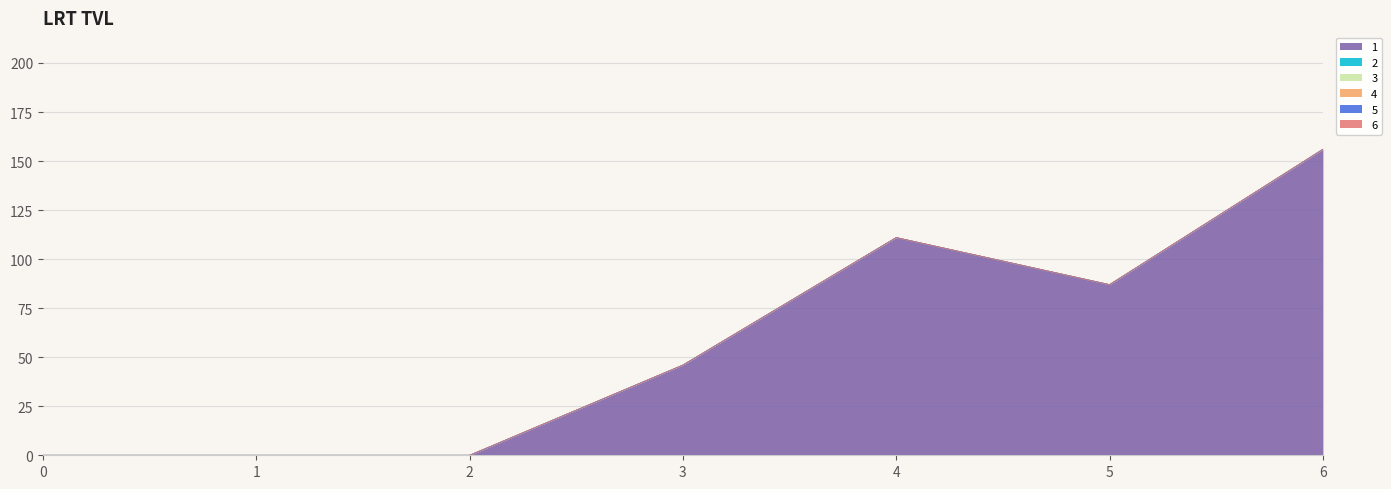

True or false: 2 has more than 0 interior local peaks.

False